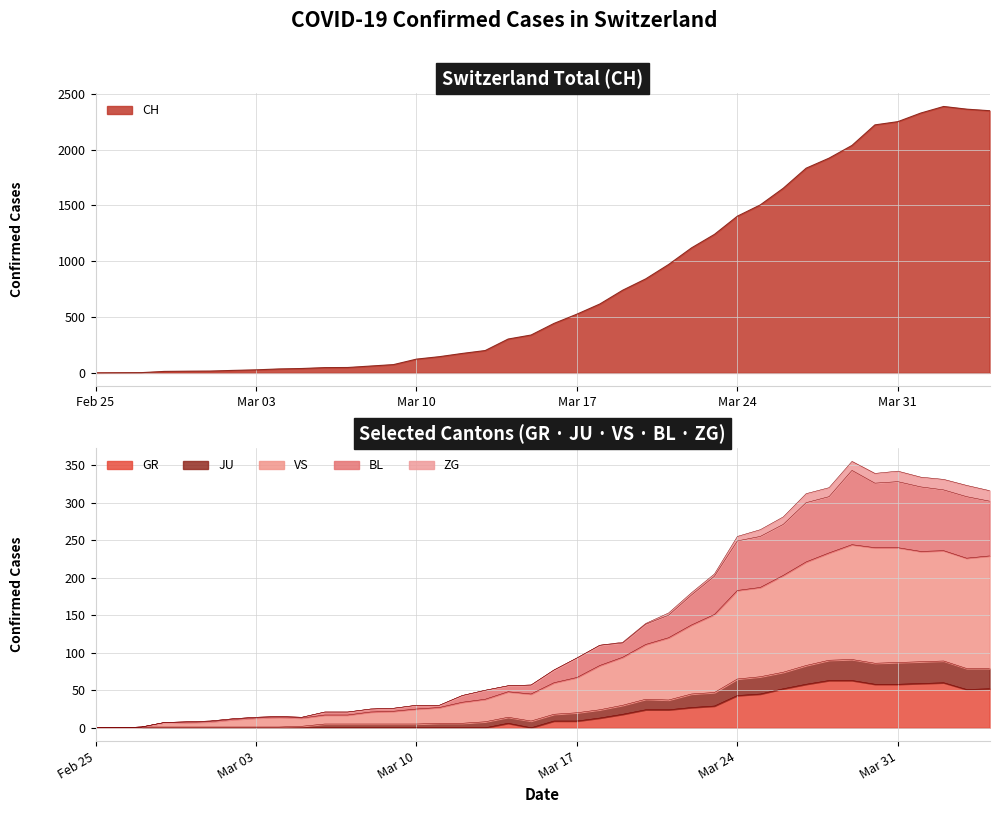

The CH series shows 152 at Mar 17. True or false?

False